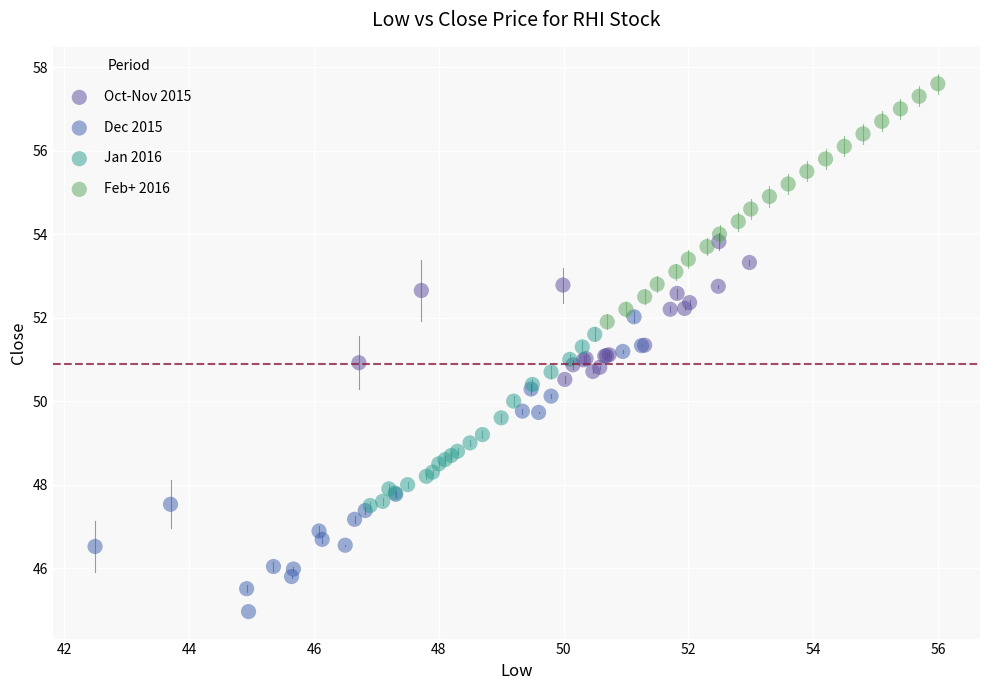

Which series reaches the maximum Y coordinate?

Feb+ 2016